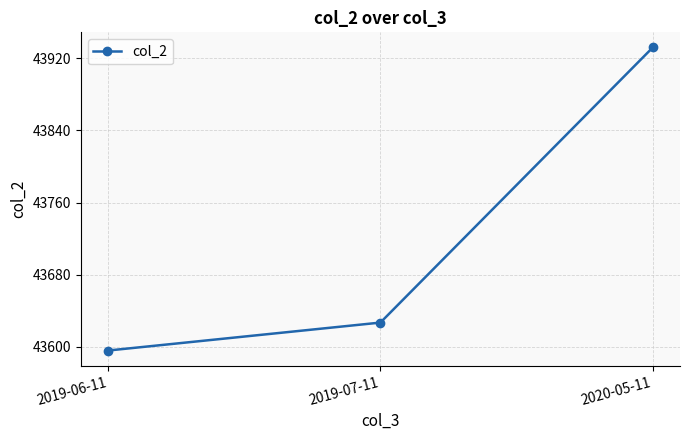

Does the chart display data point markers on the line(s)?

Yes